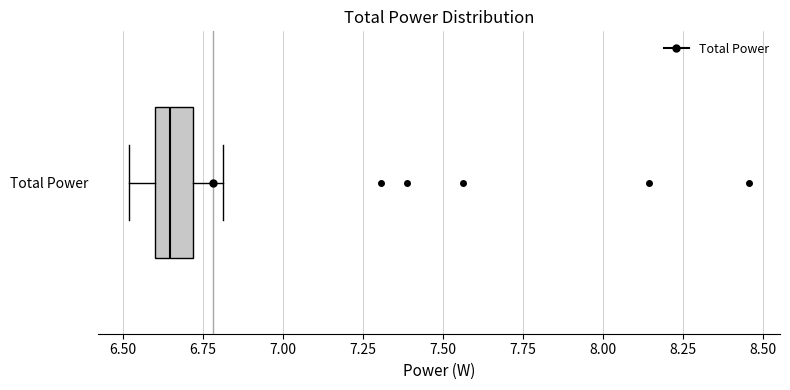

Transcribe this box plot: give where the median line is, the range the box spans, and where the two whiskers end, as read against the x-axis. The values are not printed on the chart, so give them approximately, as read against the axis.

median 6.65, box 6.60 to 6.70, whiskers 6.50 to 6.80